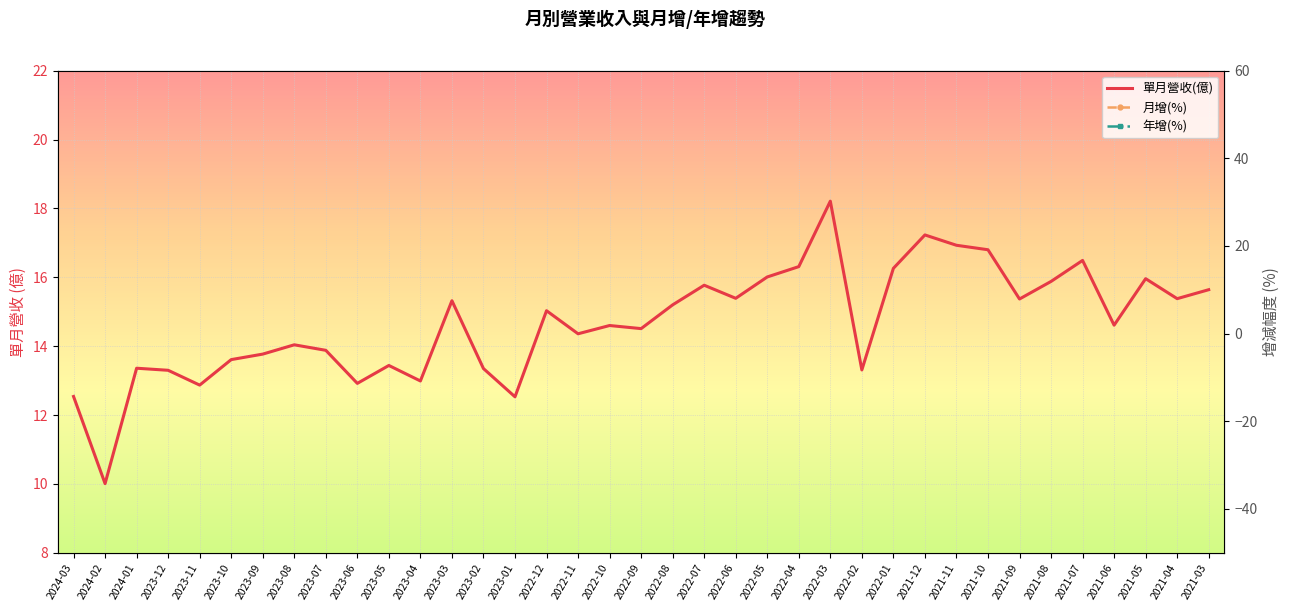

Where is the first local minimum for 單月營收(億)?

2024-02